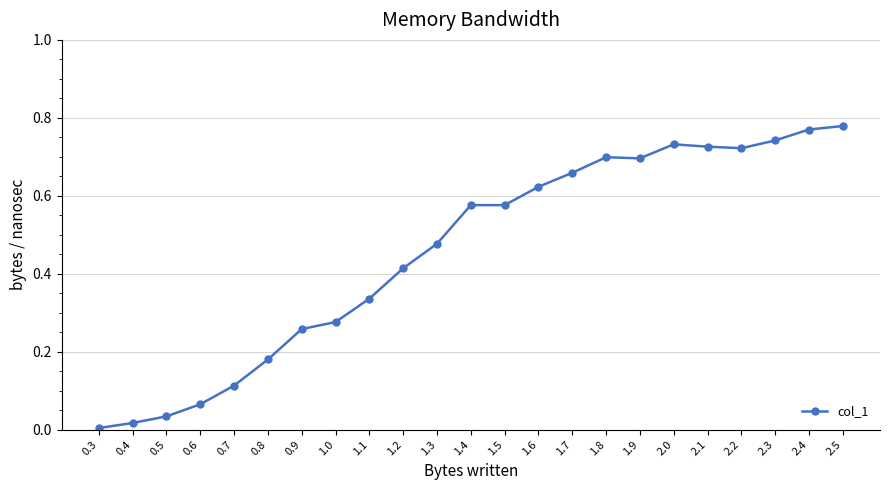

True or false: there are more than 0 points higher than both neighbors.

True